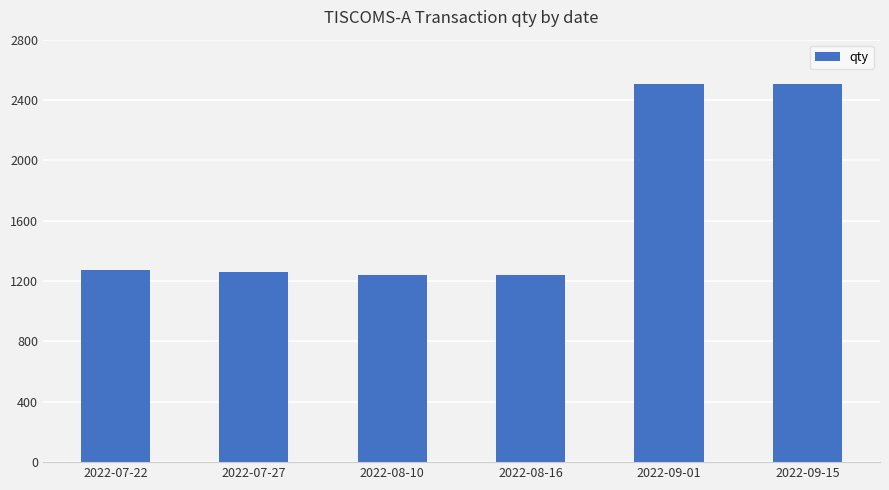

What is the sum of the values at 2022-08-16 and 2022-09-15?

3746.2